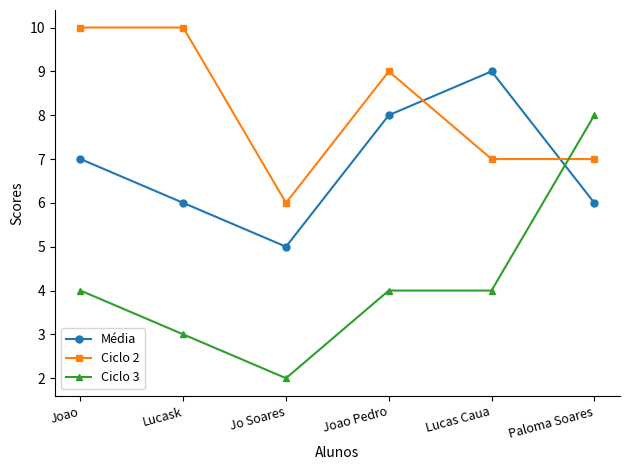

True or false: Ciclo 3 and Ciclo 2 cross at least once.

True